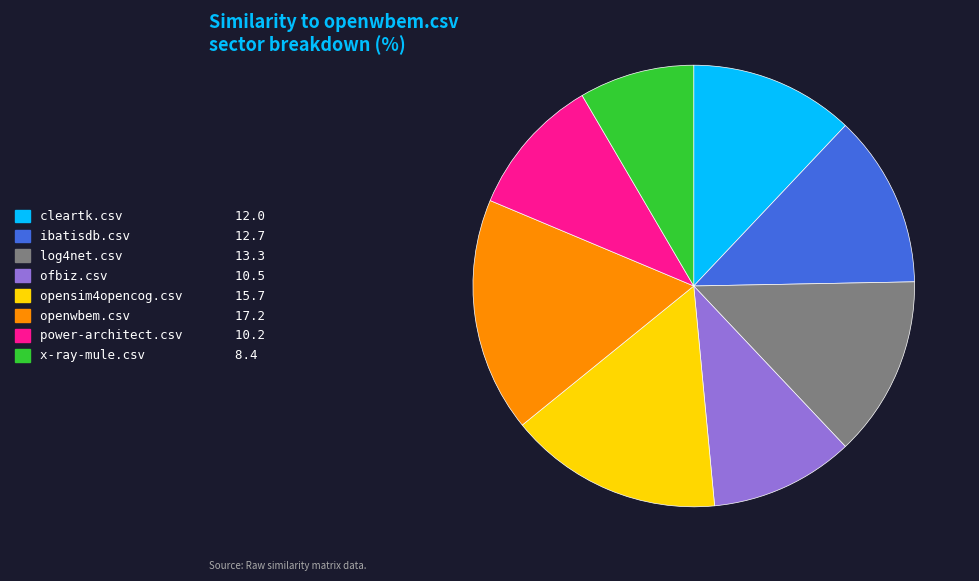

Does openwbem.csv represent more than half of the total?

No